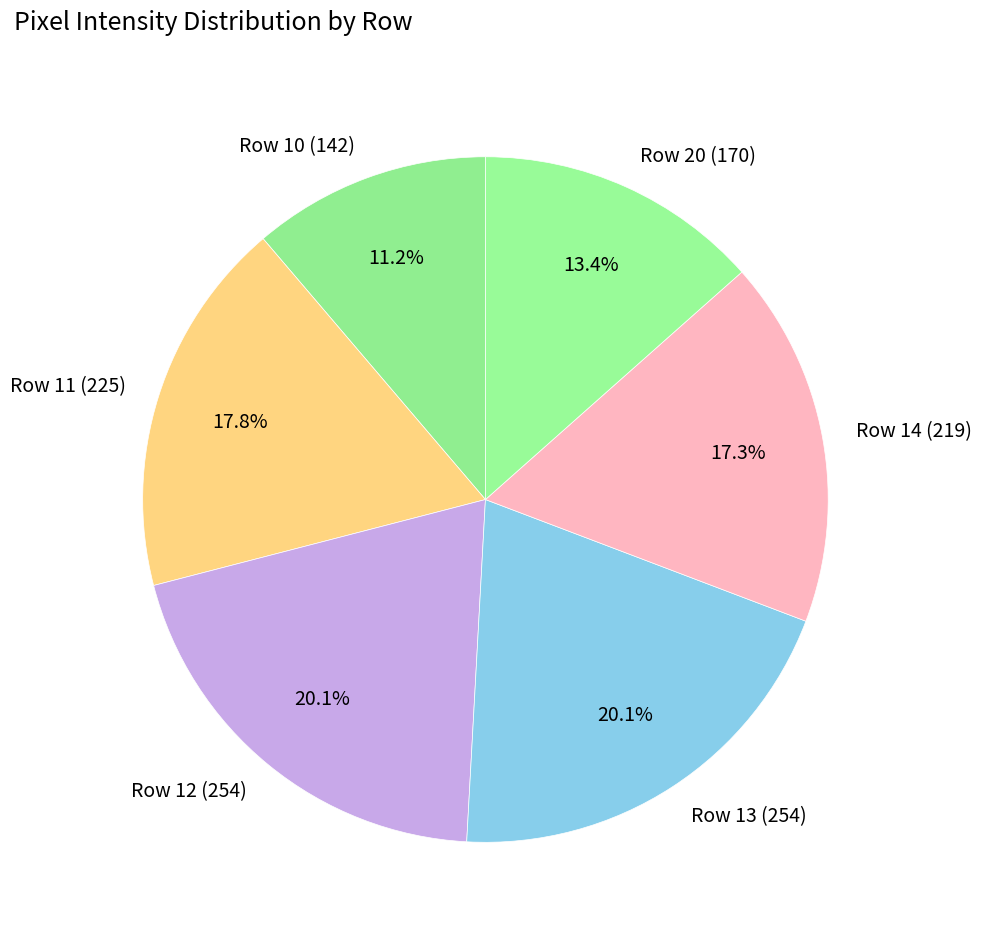

What portion of the pie excludes Row 13 (254)?

79.9%